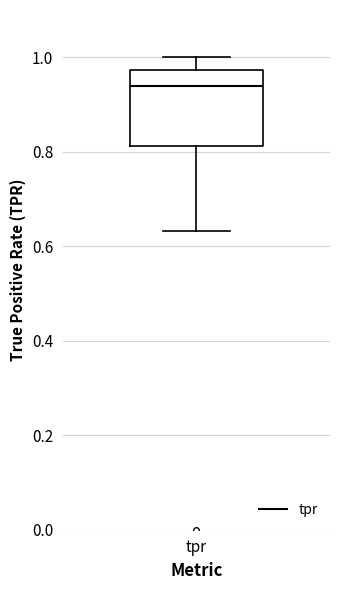

Transcribe this box plot: give where the median line is, the range the box spans, and where the two whiskers end, as read against the y-axis. The values are not printed on the chart, so give them approximately, as read against the axis.

median 0.94, box 0.82 to 0.98, whiskers 0.64 to 1.00